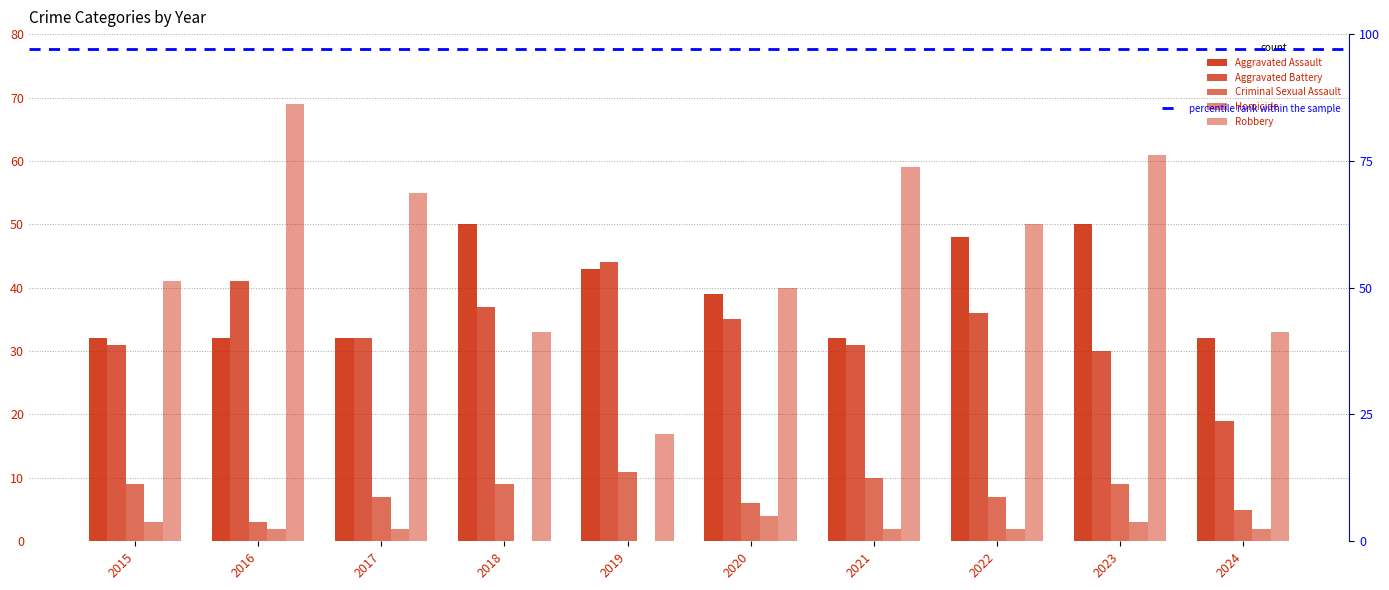

At 2022, list the series in order from smallest to largest.

Homicide, Criminal Sexual Assault, Aggravated Battery, Aggravated Assault, Robbery